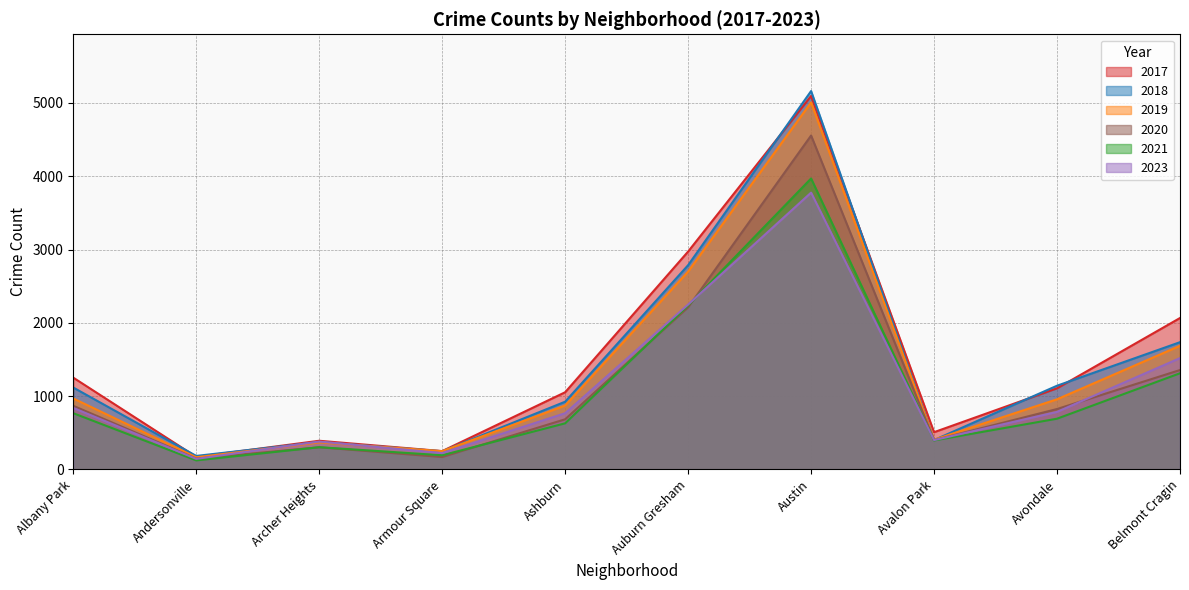

At how many categories does at least one series exceed 3885?

1